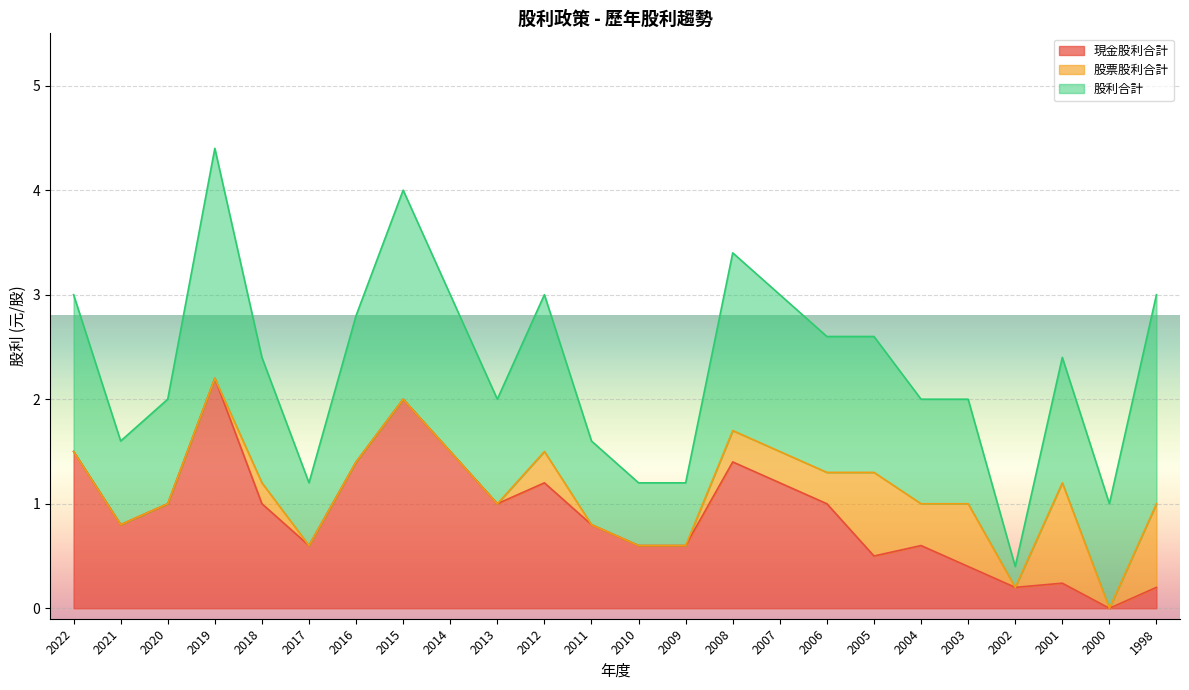

Which series has the widest spread of values?

現金股利合計